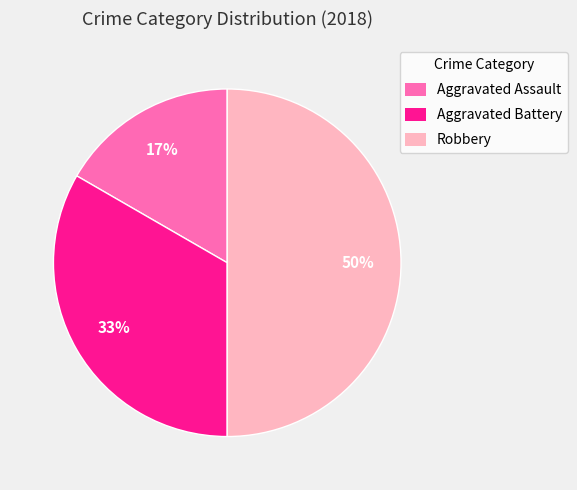

To the nearest percent, what is the average slice percentage?

33%